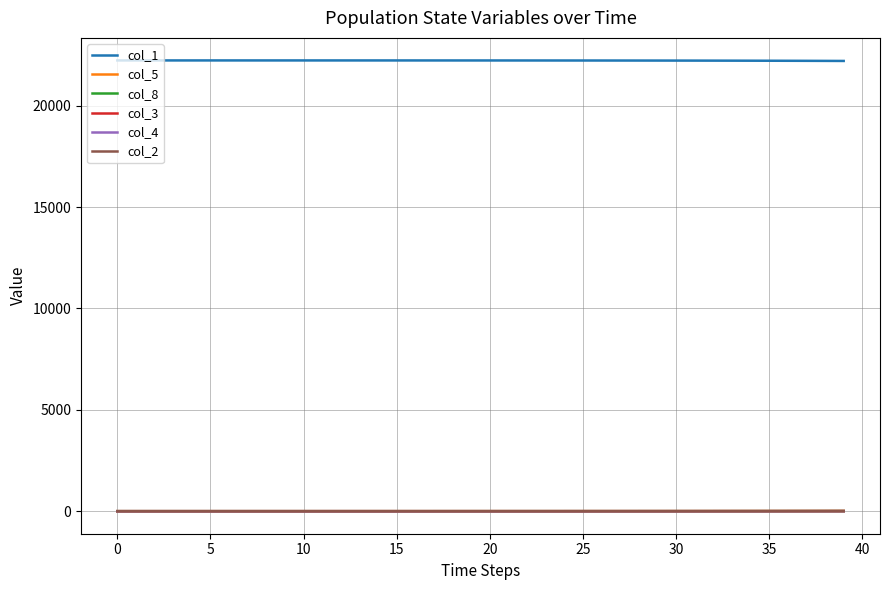

What is the difference between the maximum and minimum values in the col_8 series?

7.7